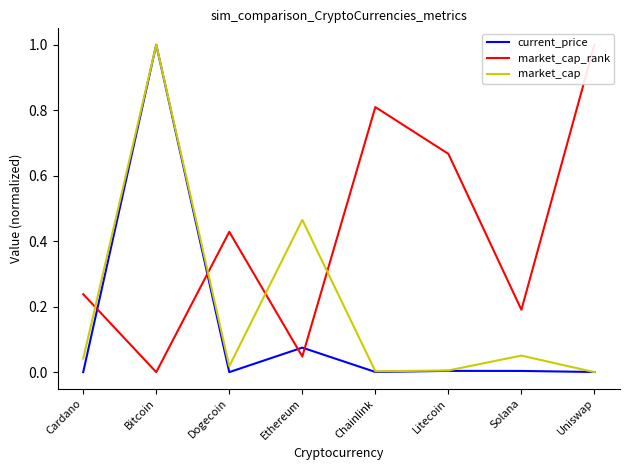

Reading left to right, list all the values displayed in this chart.

current_price: Cardano=0.0	Bitcoin=1.0	Dogecoin=0.0	Ethereum=0.1	Chainlink=0.0	Litecoin=0.0	Solana=0.0	Uniswap=0.0
market_cap_rank: Cardano=0.2	Bitcoin=0.0	Dogecoin=0.4	Ethereum=0.0	Chainlink=0.8	Litecoin=0.7	Solana=0.2	Uniswap=1.0
market_cap: Cardano=0.0	Bitcoin=1.0	Dogecoin=0.0	Ethereum=0.5	Chainlink=0.0	Litecoin=0.0	Solana=0.1	Uniswap=0.0